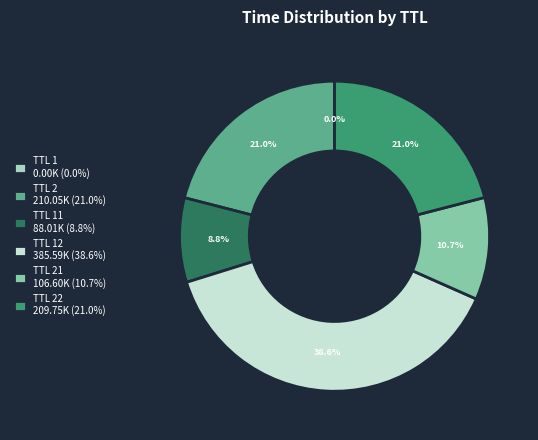

Which slice is the largest?

TTL 12 385.59K (38.6%)